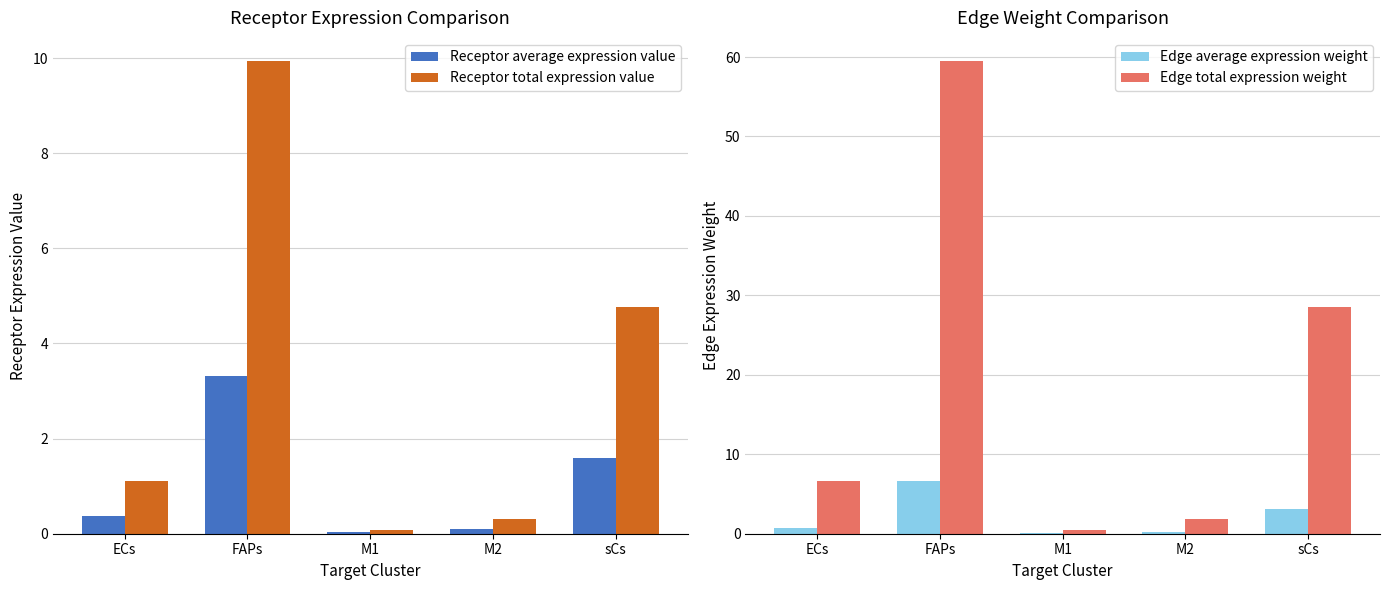

True or false: Receptor average expression value has a value of 0.1 at M2.

True